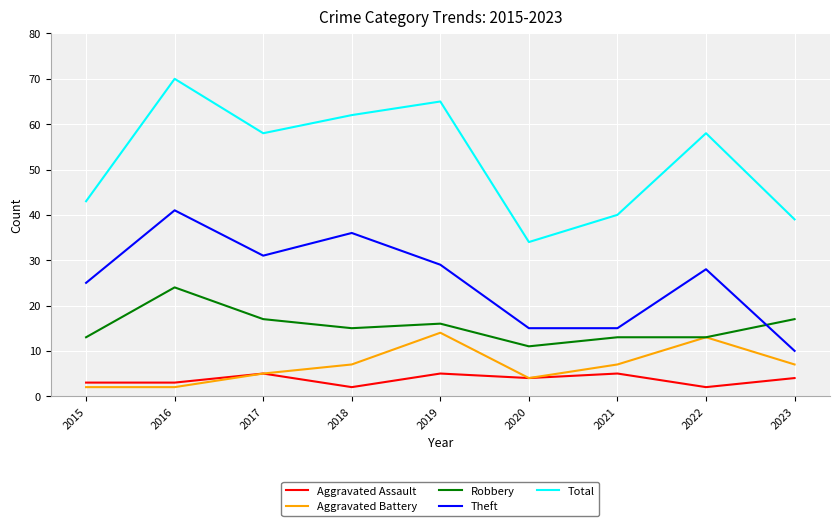

Which category has the highest value in the Robbery series?

2016